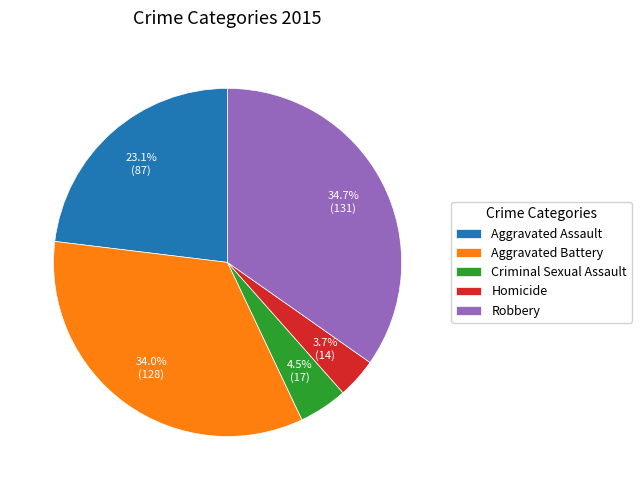

To the nearest percent, what is the difference between the largest and smallest slice percentages?

31%